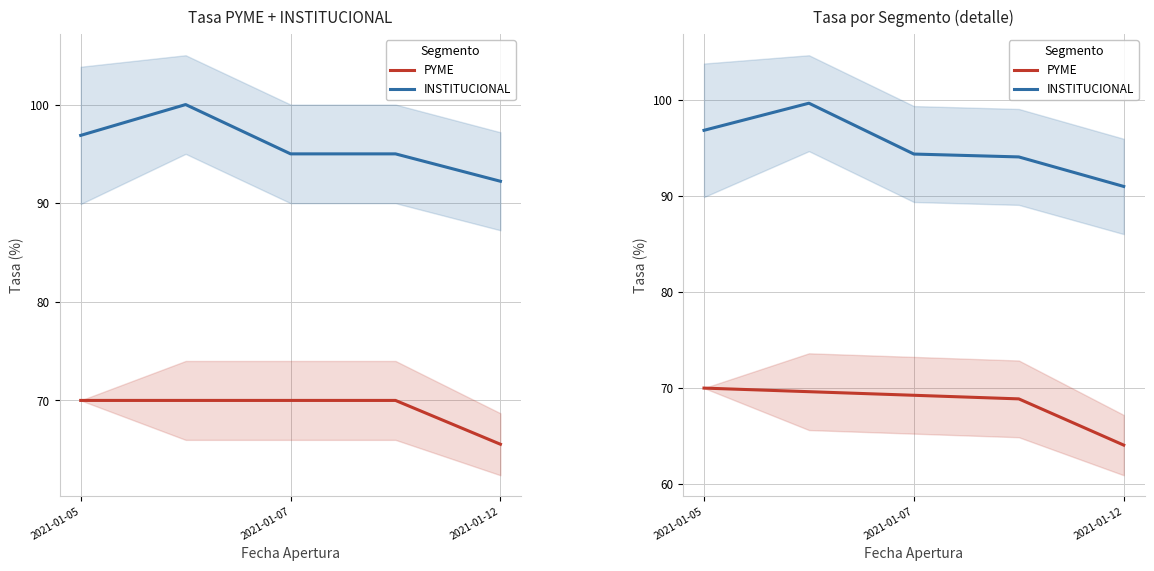

What is the minimum value shown in the chart?

64.1